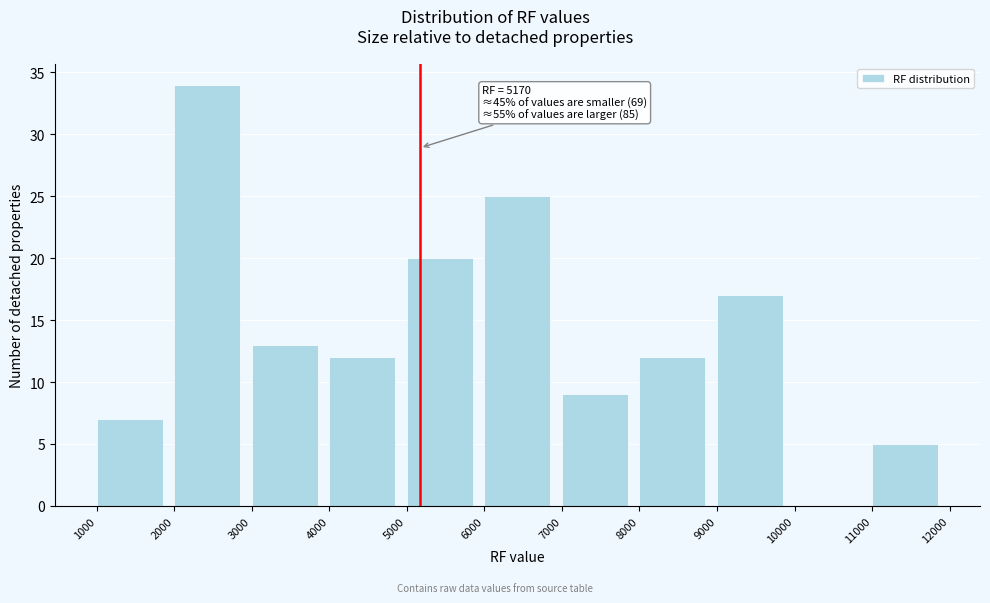

Which range on the x-axis has the tallest bar?

2000 to 3000